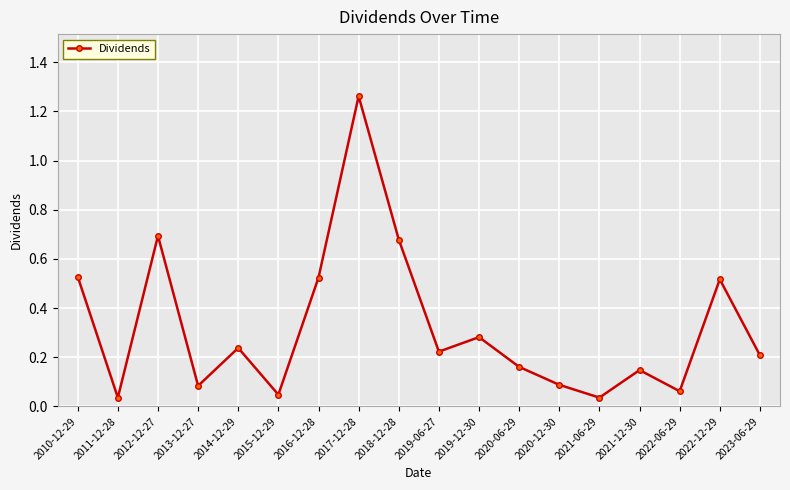

The value at 2019-06-27 is 0.2. True or false?

True